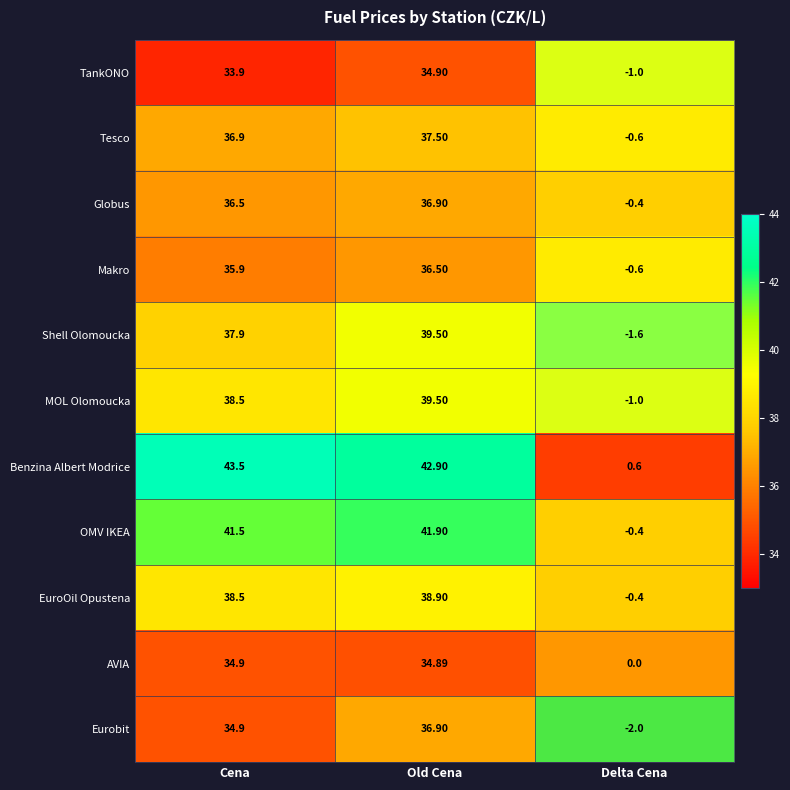

Count the number of data series in this chart.

11